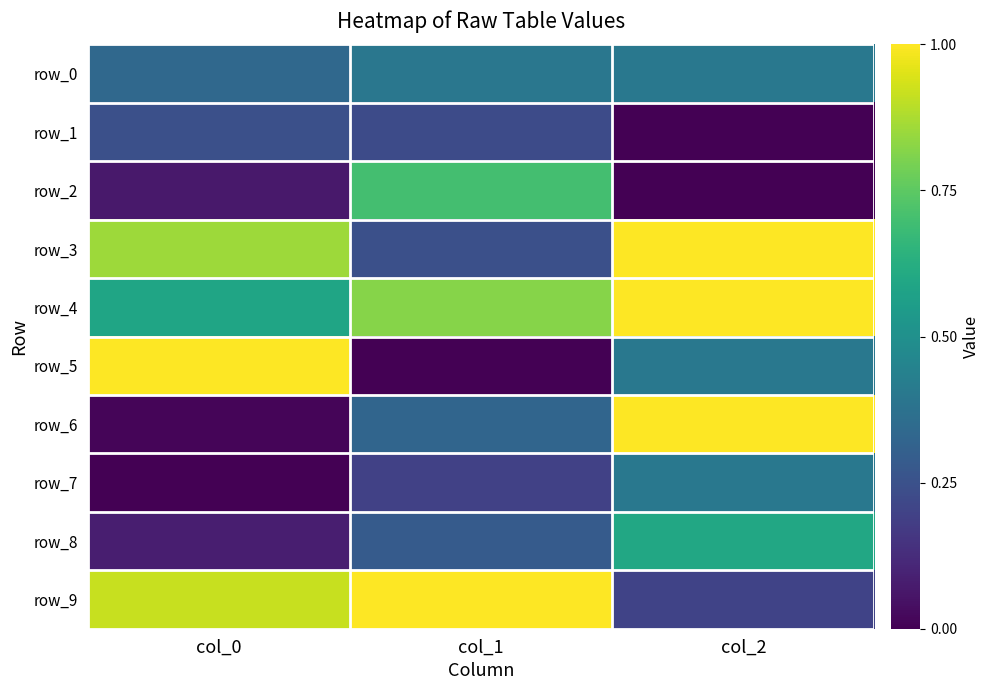

Read the row_8 value at col_2.

0.6